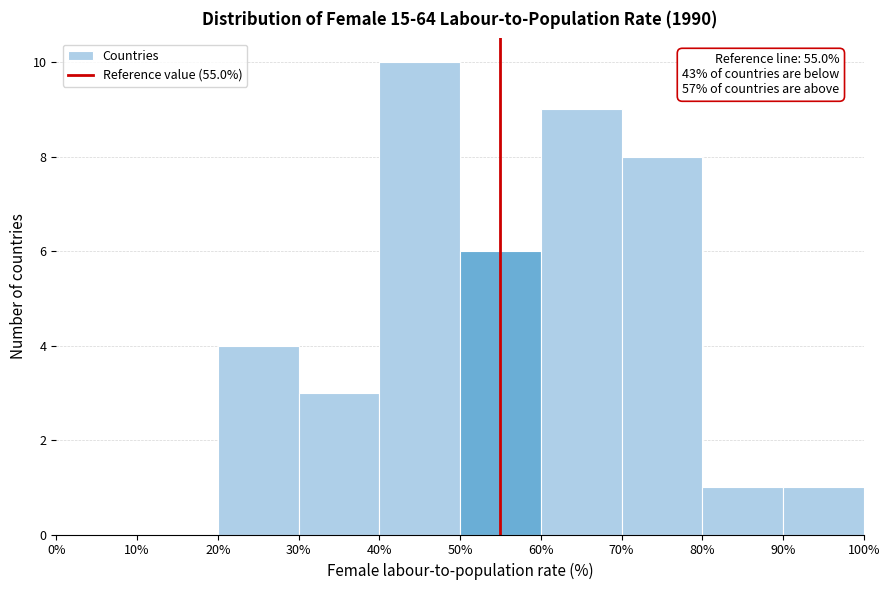

Which range on the x-axis has the tallest bar?

40% to 50%